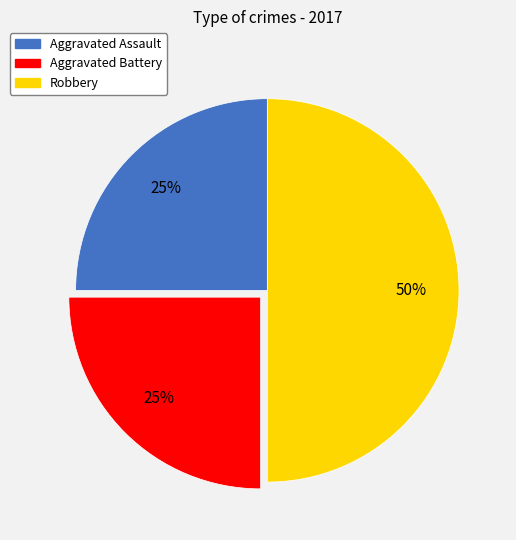

Is the sum of Robbery and Aggravated Assault greater than half?

Yes